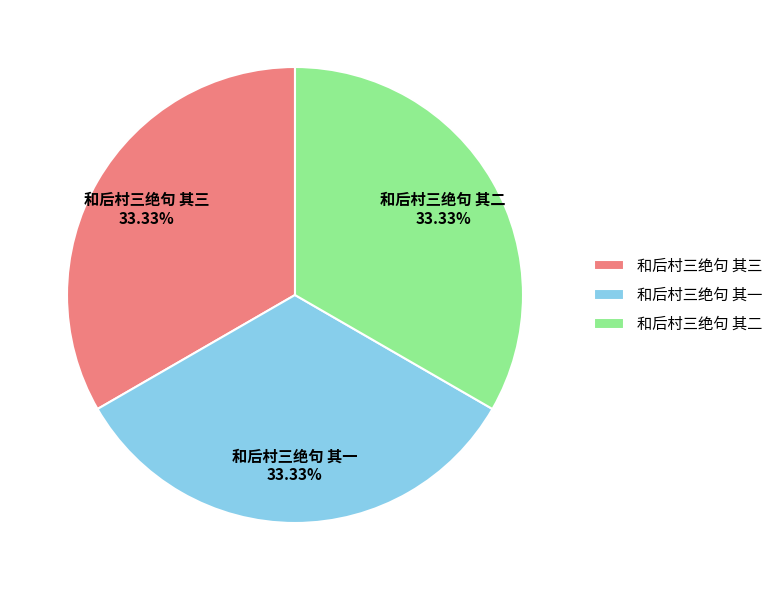

What is the total percentage of 和后村三绝句 其三 and 和后村三绝句 其一?

66.7%